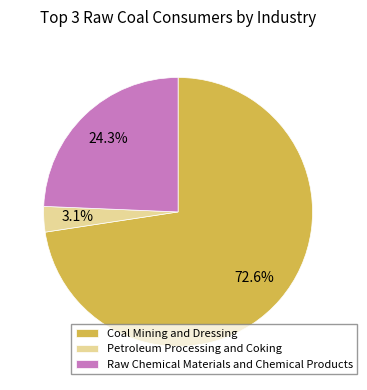

How many slices are in this pie chart?

3